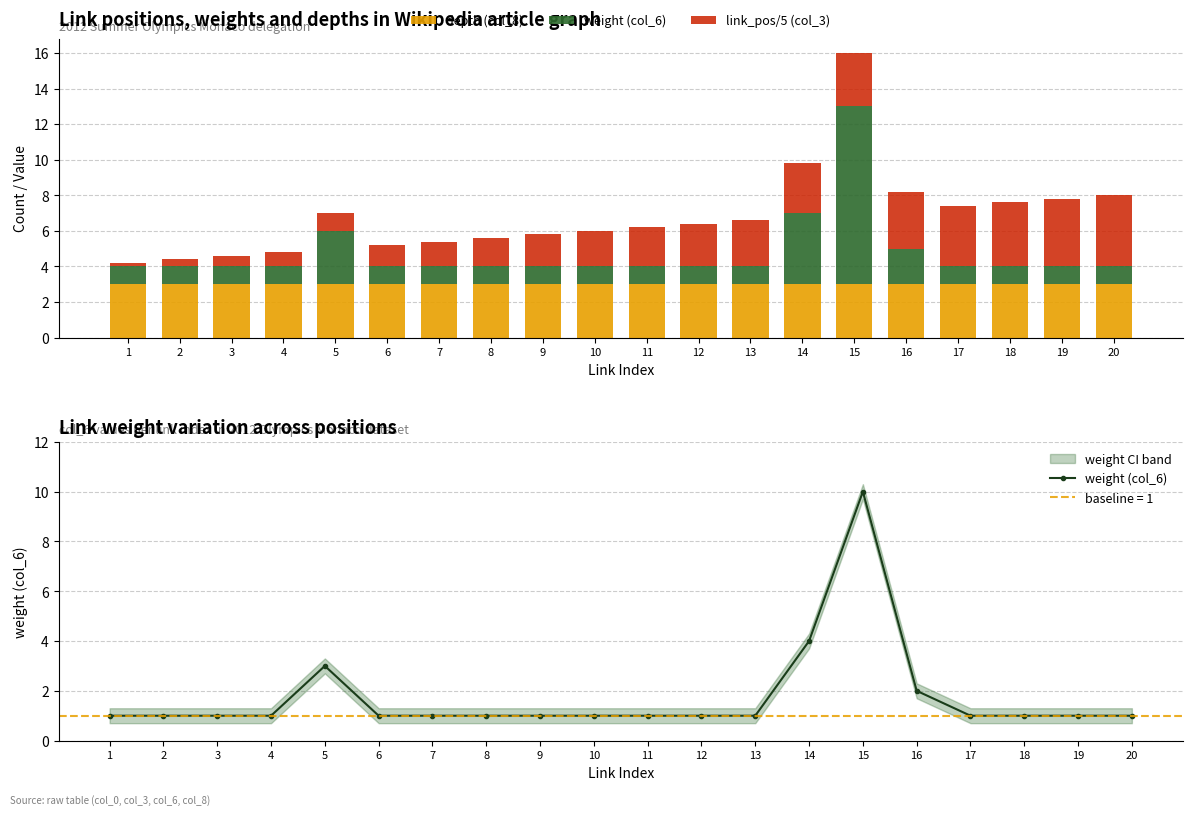

Which series has the largest total across all categories?

depth (col_8)